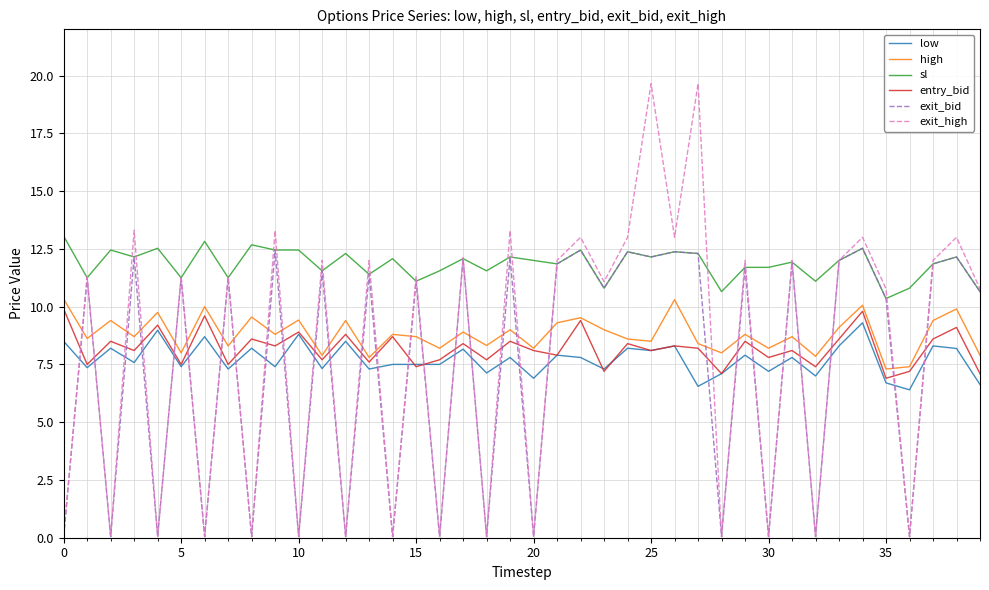

Which series has the largest total across all categories?

sl